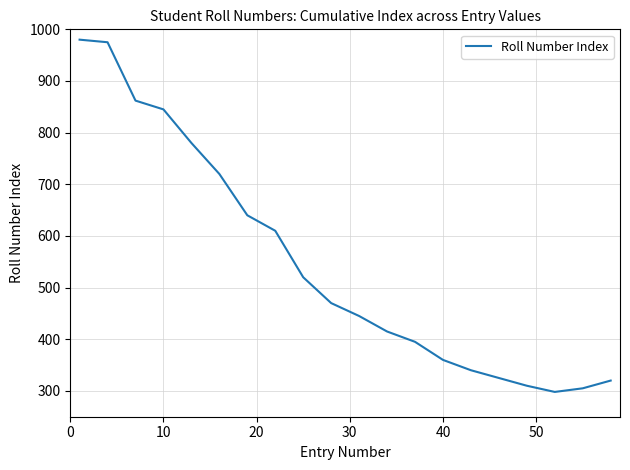

What is the difference between the maximum and minimum values?

682